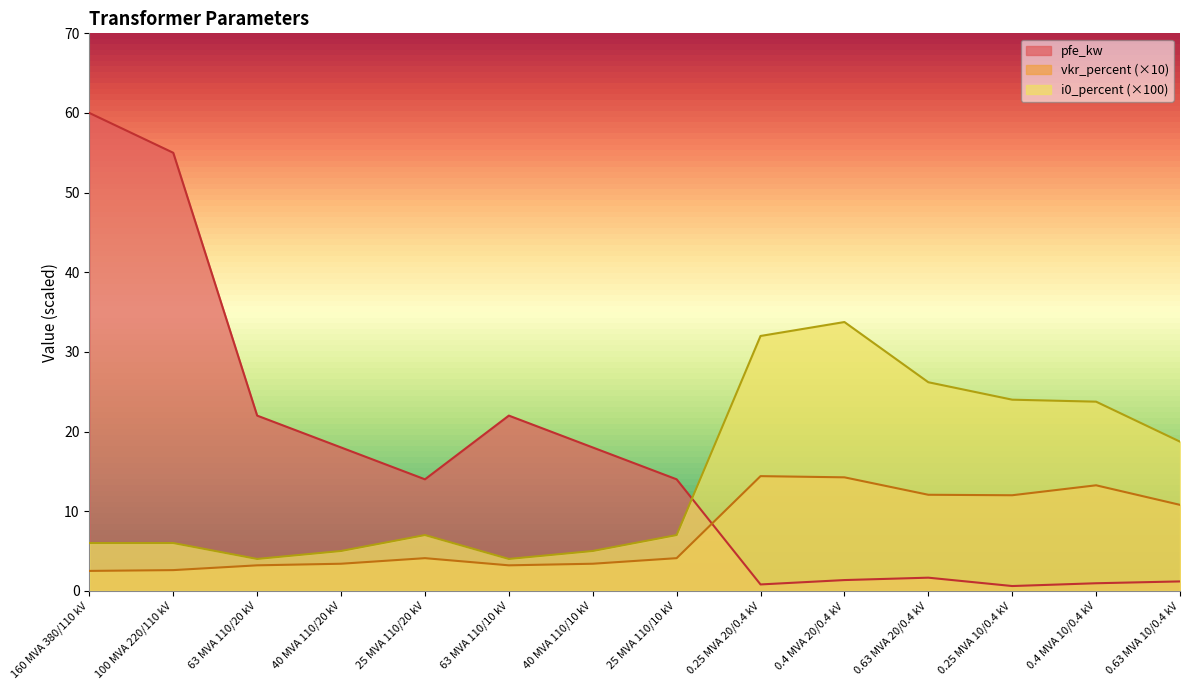

How many interior local peaks does the vkr_percent series have?

3